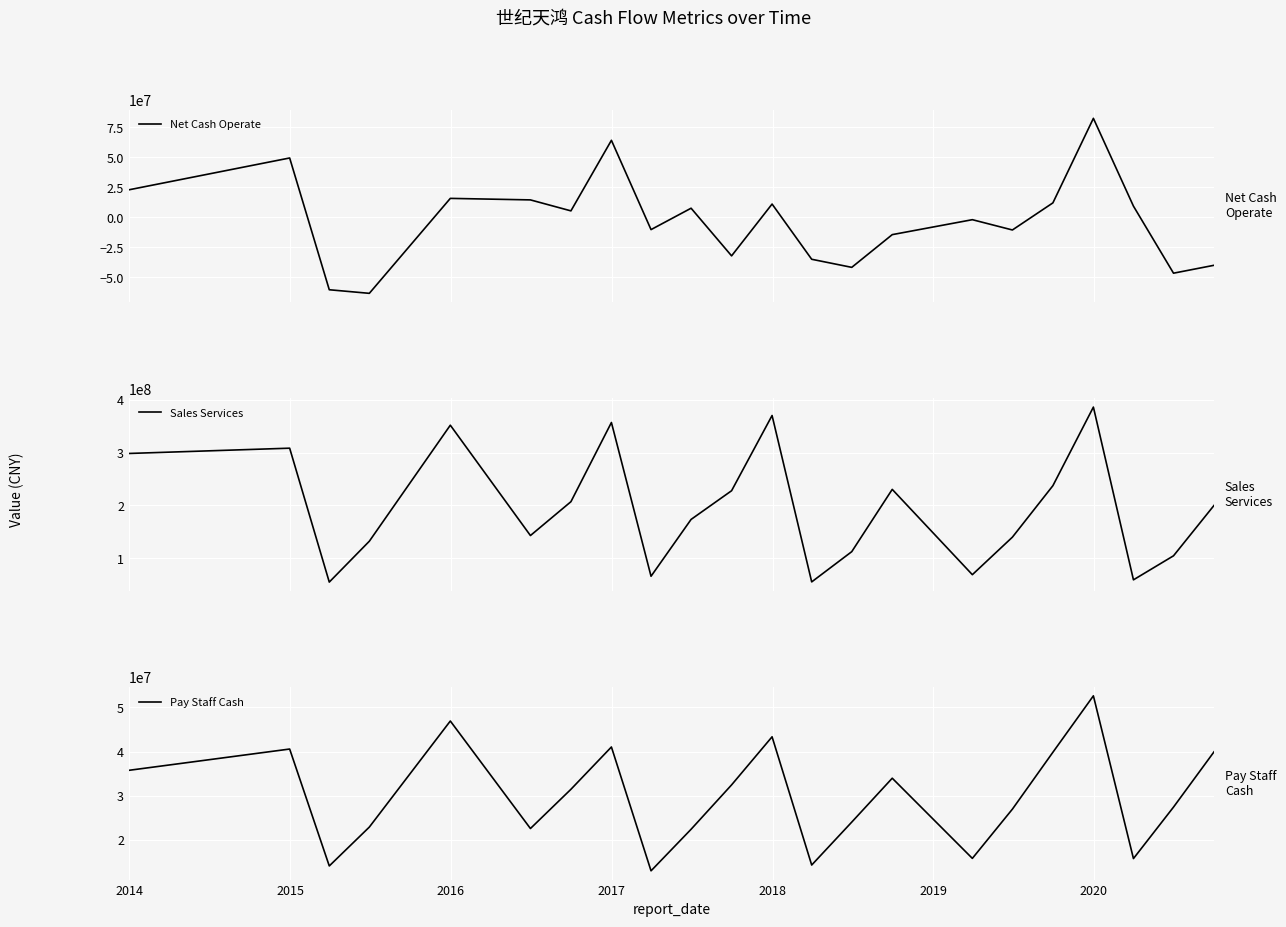

At how many categories does at least one series exceed 119655804?

15